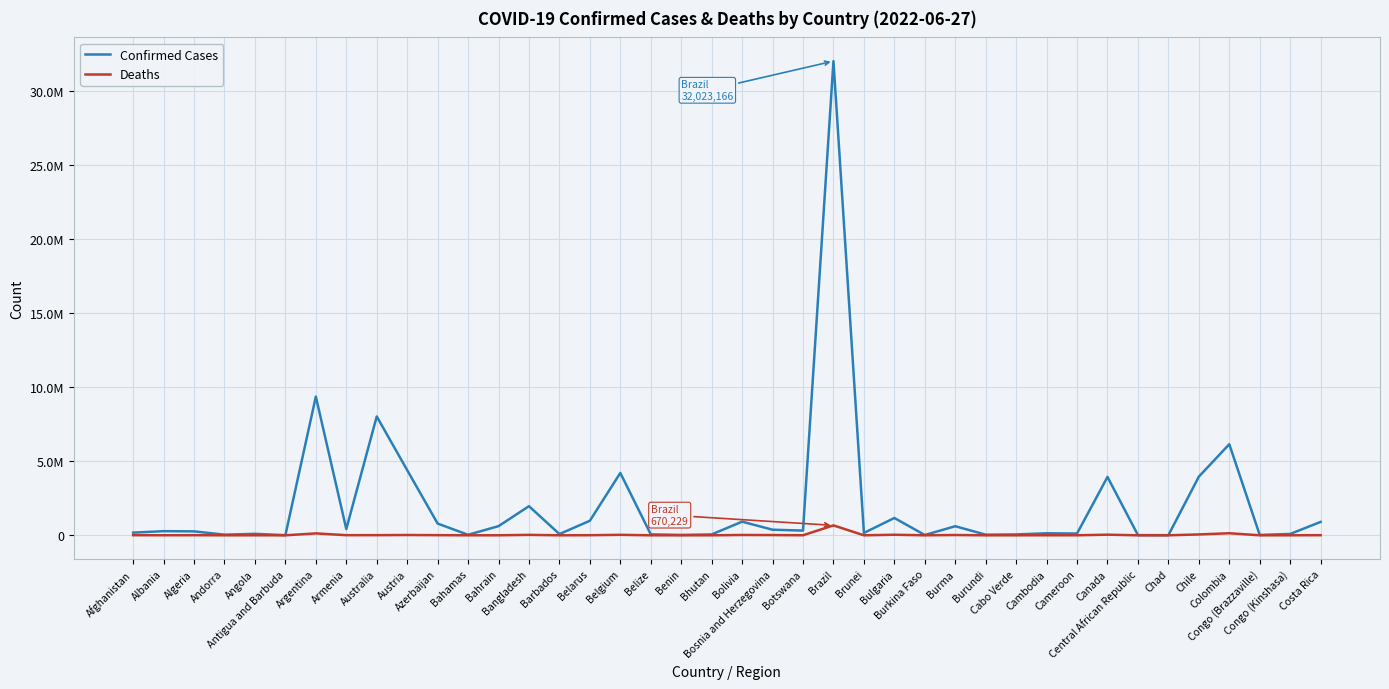

What are all the series names shown in the legend?

Confirmed Cases, Deaths